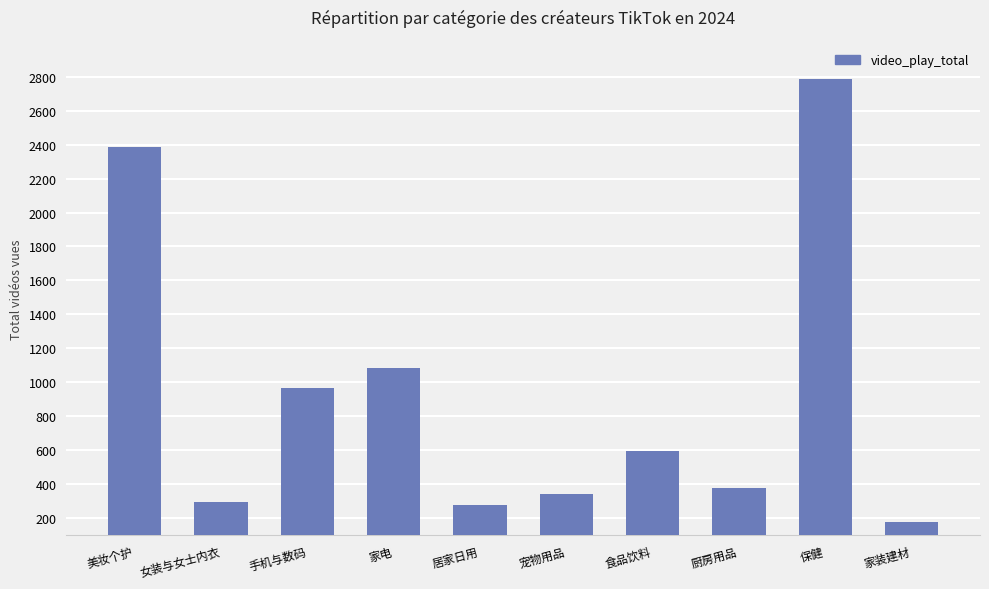

How many distinct data groups are displayed?

1